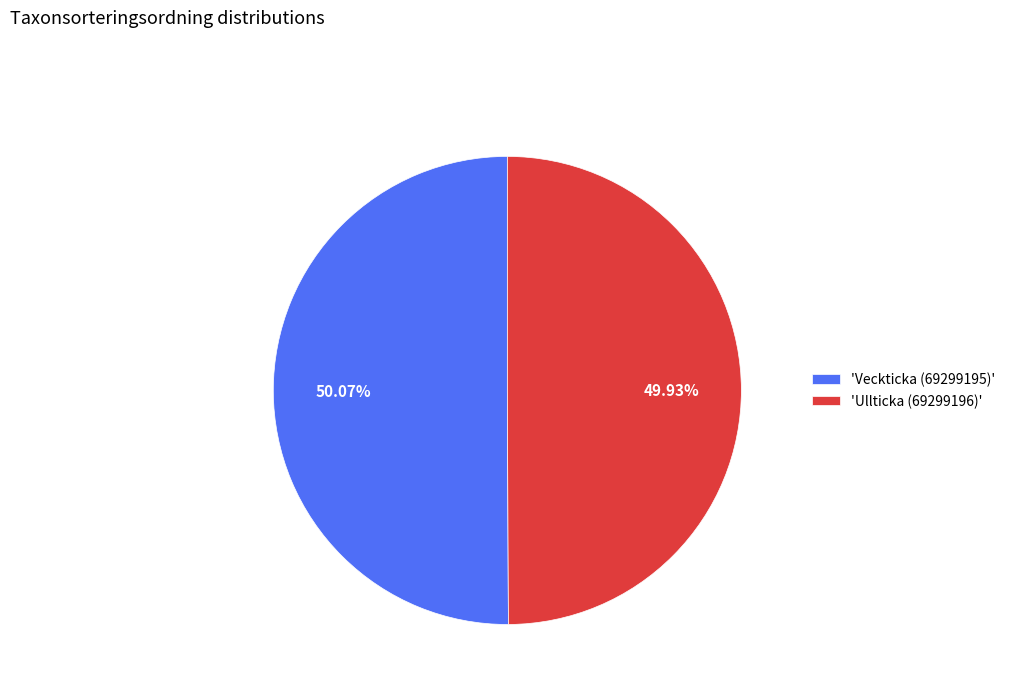

Do 'Veckticka (69299195)' and 'Ullticka (69299196)' together represent more than half of the pie?

Yes